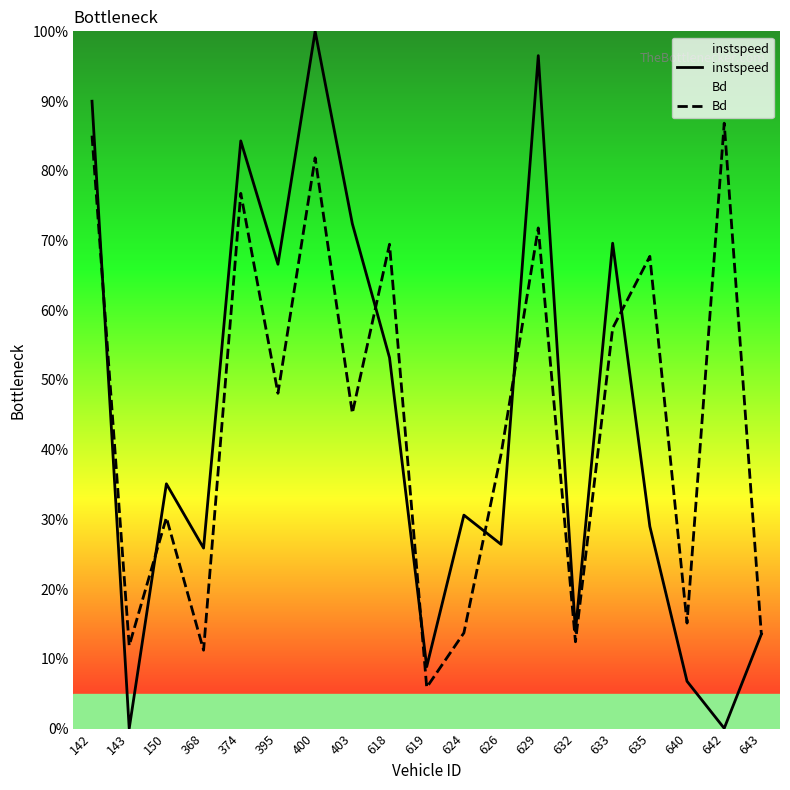

Count the number of categories in the chart.

19